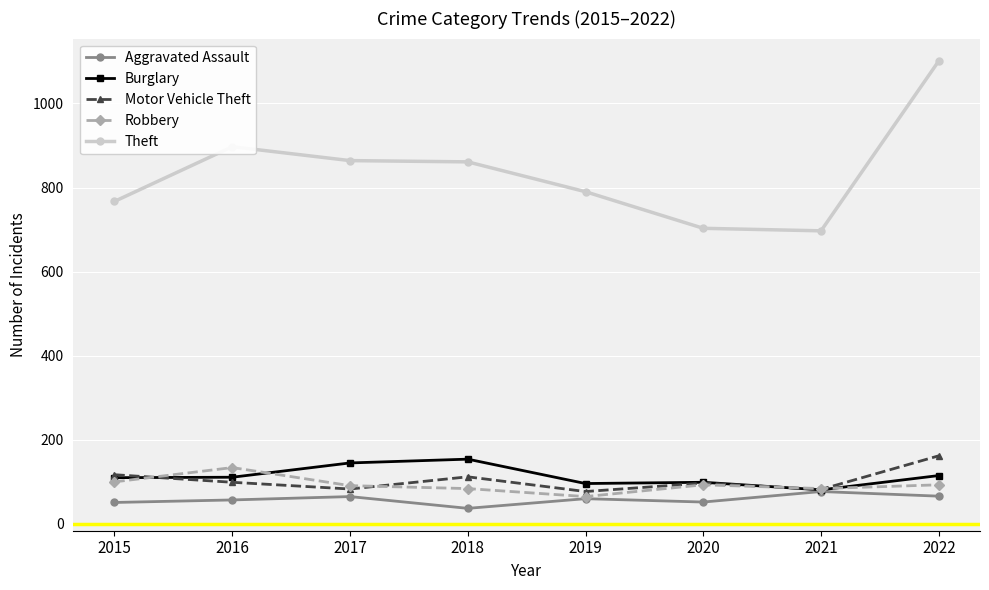

Which series changed the most between 2017 and 2021?

Theft